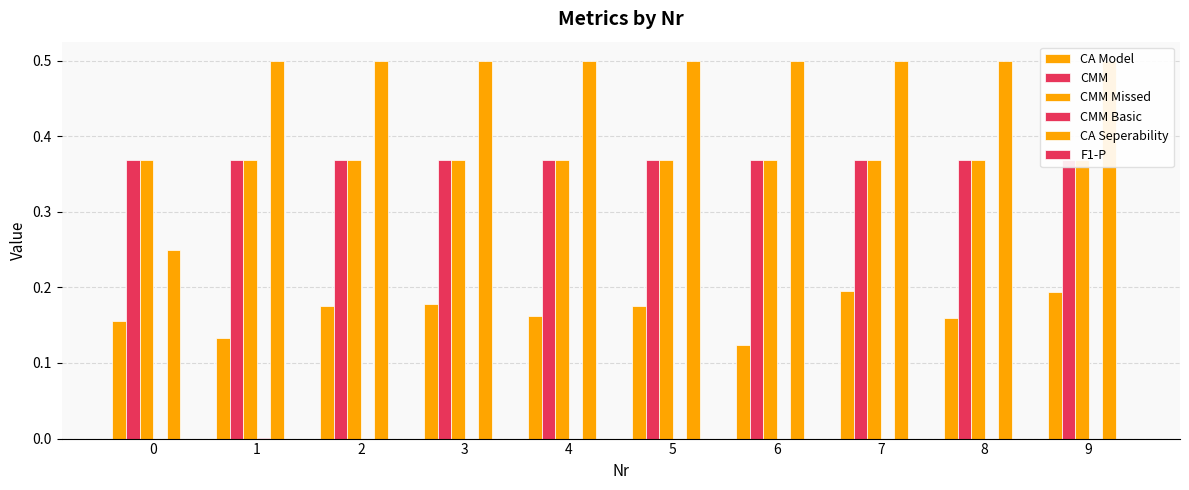

What are all the series names shown in the legend?

CA Model, CMM, CMM Missed, CMM Basic, CA Seperability, F1-P